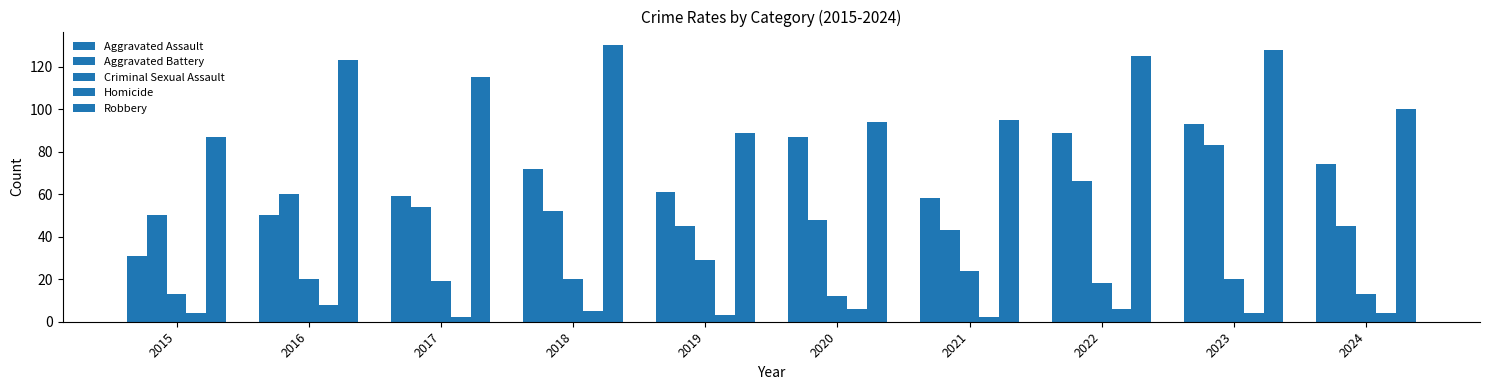

How many groups of bars are there?

10